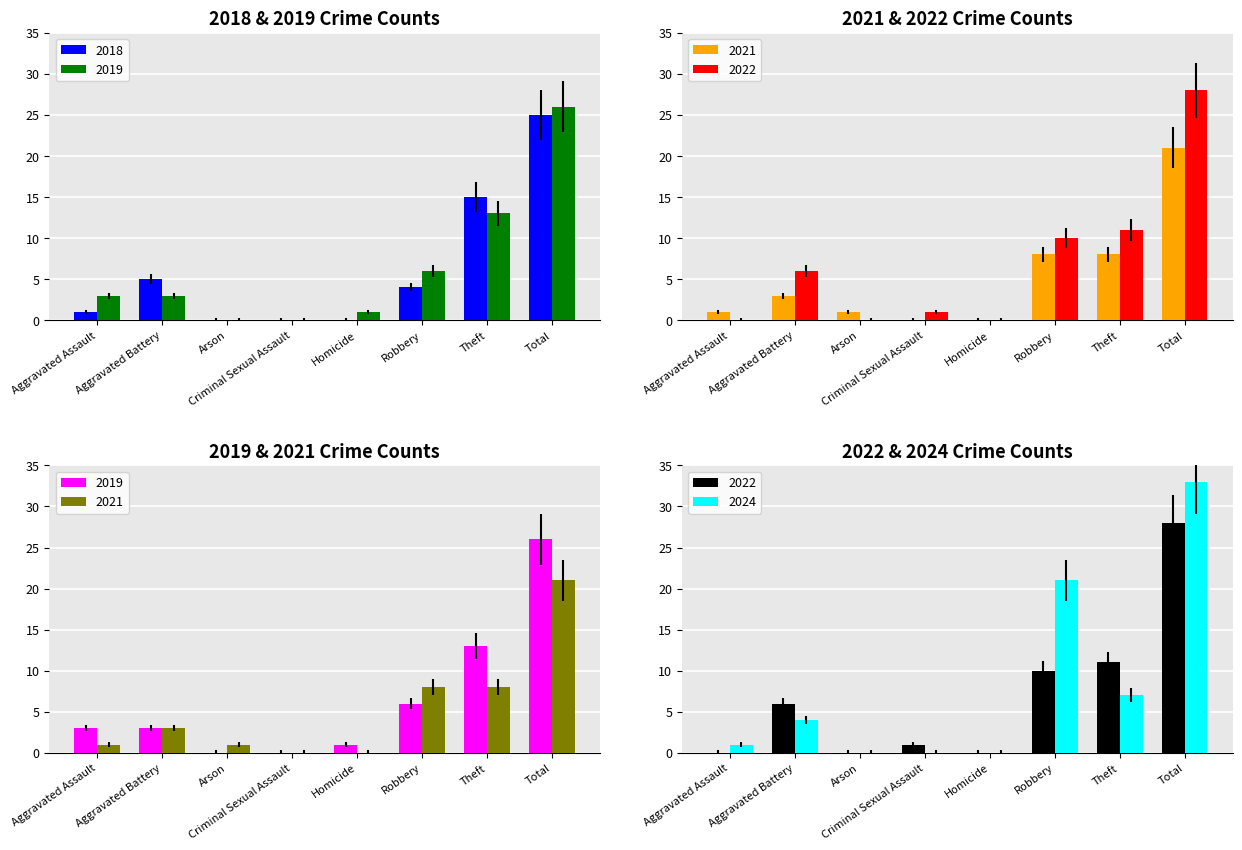

What is the difference between the second highest and minimum values in the 2022 series?

11